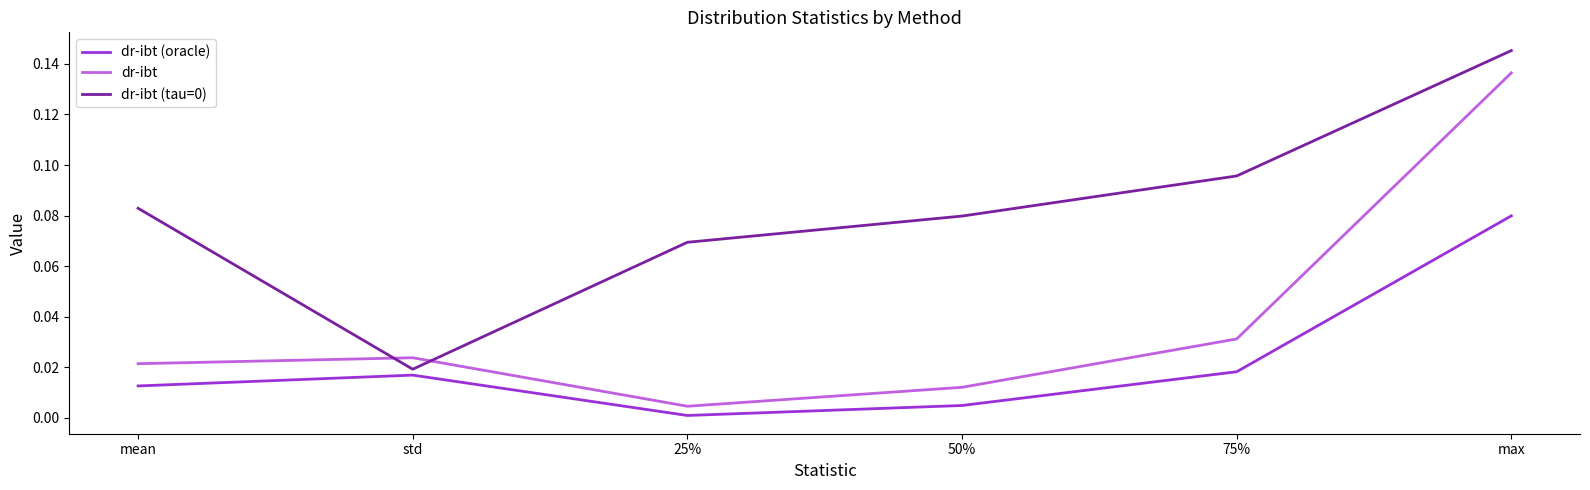

Where do dr-ibt (tau=0) and dr-ibt first cross each other?

mean and std